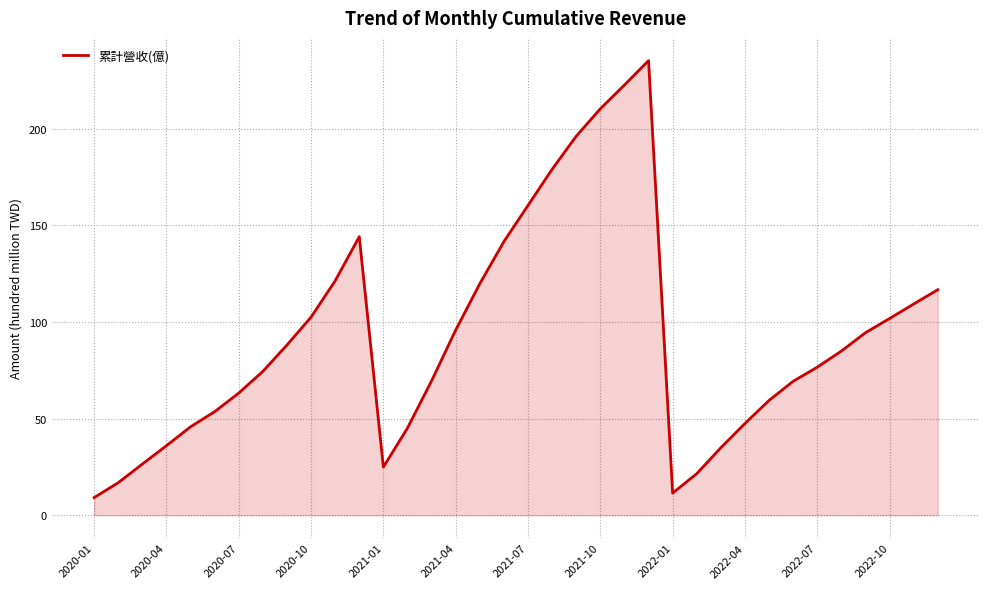

What is the difference between the second highest and minimum values?

213.5